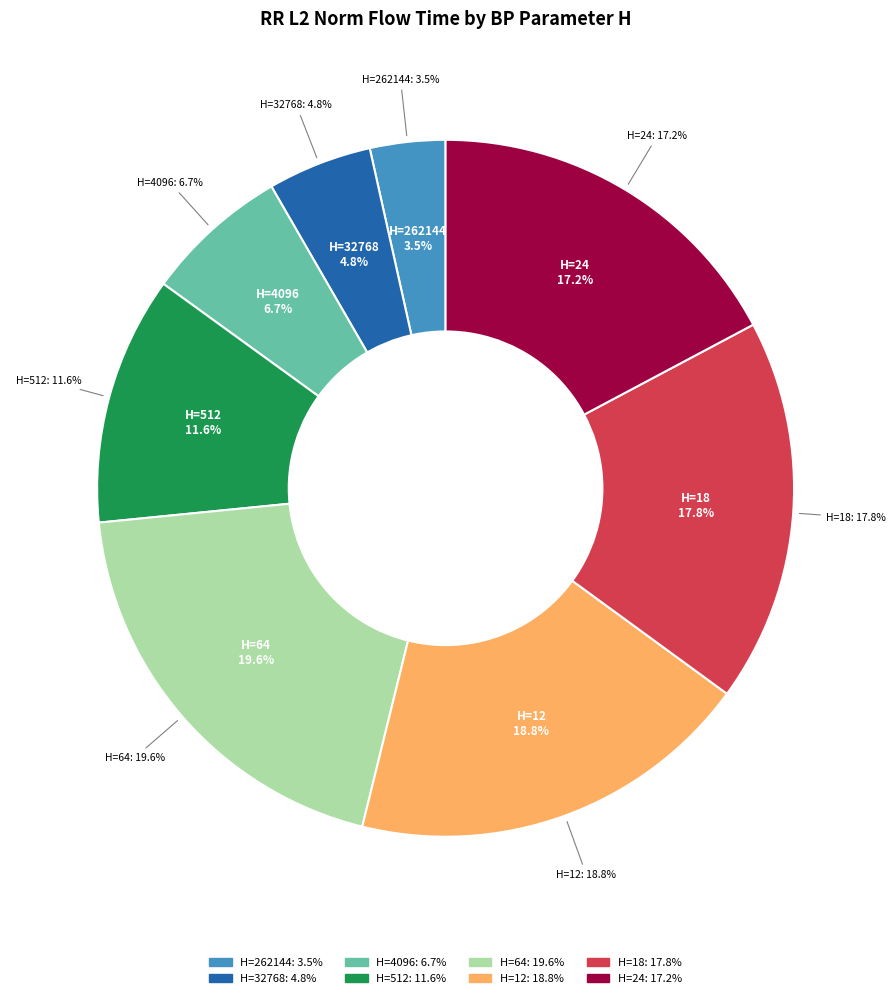

Which has a higher value, 512 or 12?

12